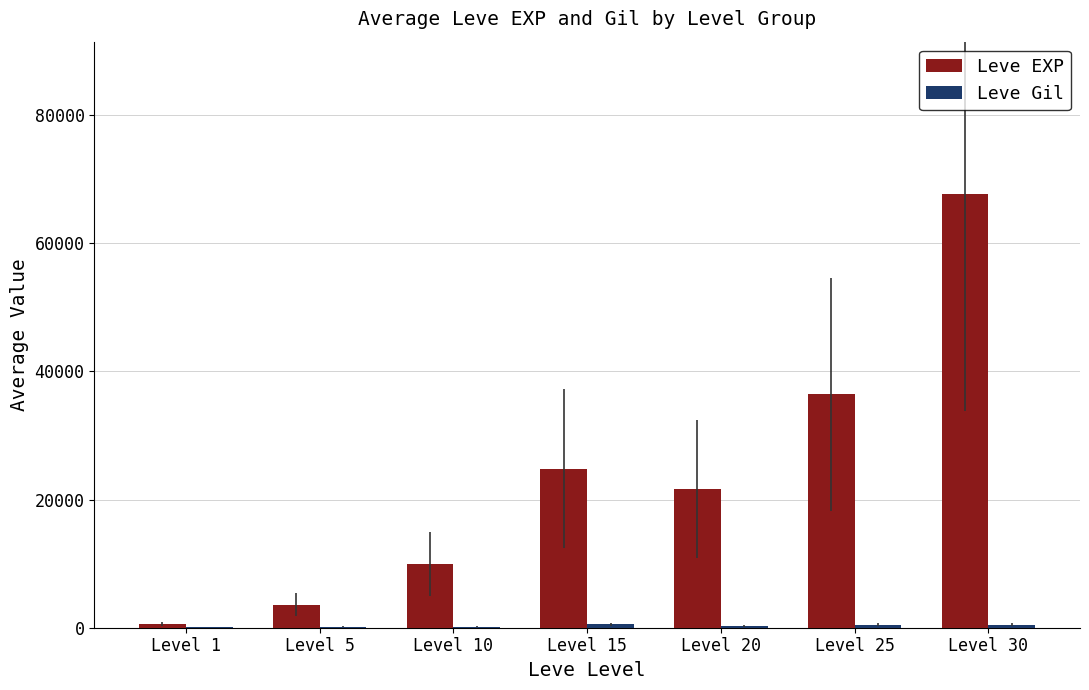

Which series has the largest total across all categories?

Leve EXP